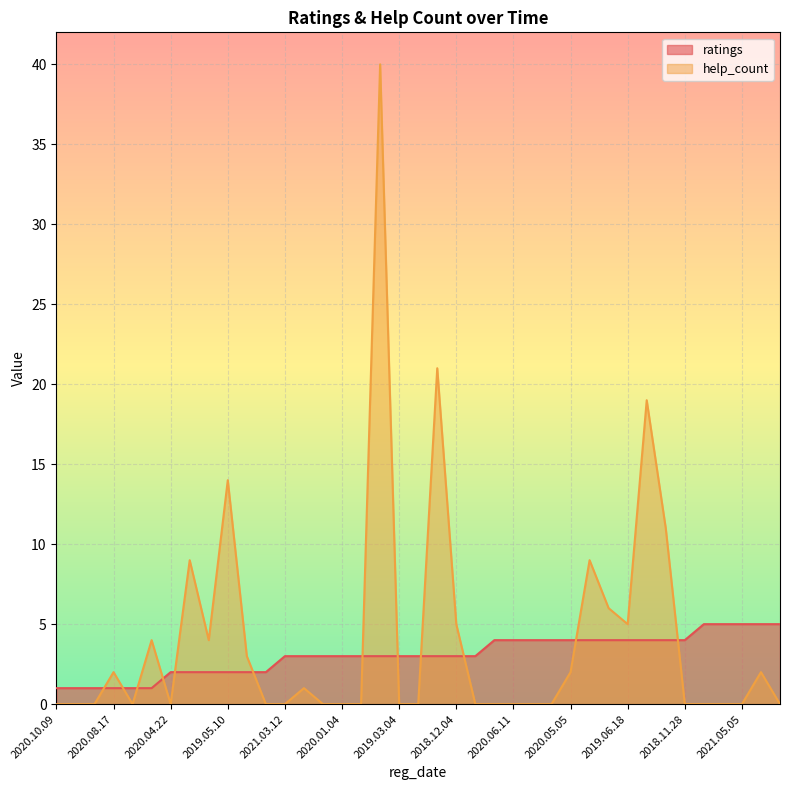

Reading right to left, transcribe all the data shown in this chart.

help_count: 2019.09.04=0	2021.04.10=2	2021.05.05=0	2021.05.07=0	2021.05.16=0	2018.11.28=0	2018.12.05=11	2019.04.14=19	2019.06.18=5	2019.09.04=6	2020.03.14=9	2020.05.05=2	2020.05.27=0	2020.06.05=0	2020.06.11=0	2021.05.16=0	2018.12.02=0	2018.12.04=5	2018.12.11=21	2018.12.21=0	2019.03.04=0	2019.04.17=40	2019.06.06=0	2020.01.04=0	2020.12.02=0	2020.12.10=1	2021.03.12=0	2019.01.22=0	2019.02.12=3	2019.05.10=14	2019.07.29=4	2019.12.28=9	2020.04.22=0	2018.11.20=4	2018.12.02=0	2020.08.17=2	2020.09.22=0	2020.10.01=0	2020.10.09=0
ratings: 2019.09.04=5	2021.04.10=5	2021.05.05=5	2021.05.07=5	2021.05.16=5	2018.11.28=4	2018.12.05=4	2019.04.14=4	2019.06.18=4	2019.09.04=4	2020.03.14=4	2020.05.05=4	2020.05.27=4	2020.06.05=4	2020.06.11=4	2021.05.16=4	2018.12.02=3	2018.12.04=3	2018.12.11=3	2018.12.21=3	2019.03.04=3	2019.04.17=3	2019.06.06=3	2020.01.04=3	2020.12.02=3	2020.12.10=3	2021.03.12=3	2019.01.22=2	2019.02.12=2	2019.05.10=2	2019.07.29=2	2019.12.28=2	2020.04.22=2	2018.11.20=1	2018.12.02=1	2020.08.17=1	2020.09.22=1	2020.10.01=1	2020.10.09=1